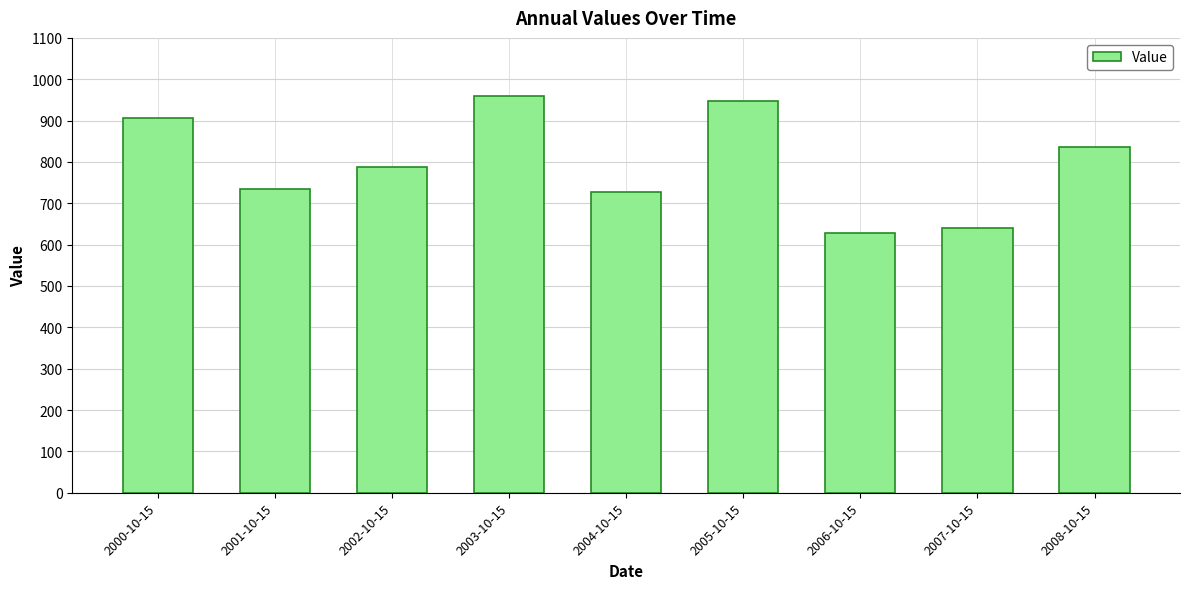

At which label does the data first exceed 786?

2000-10-15